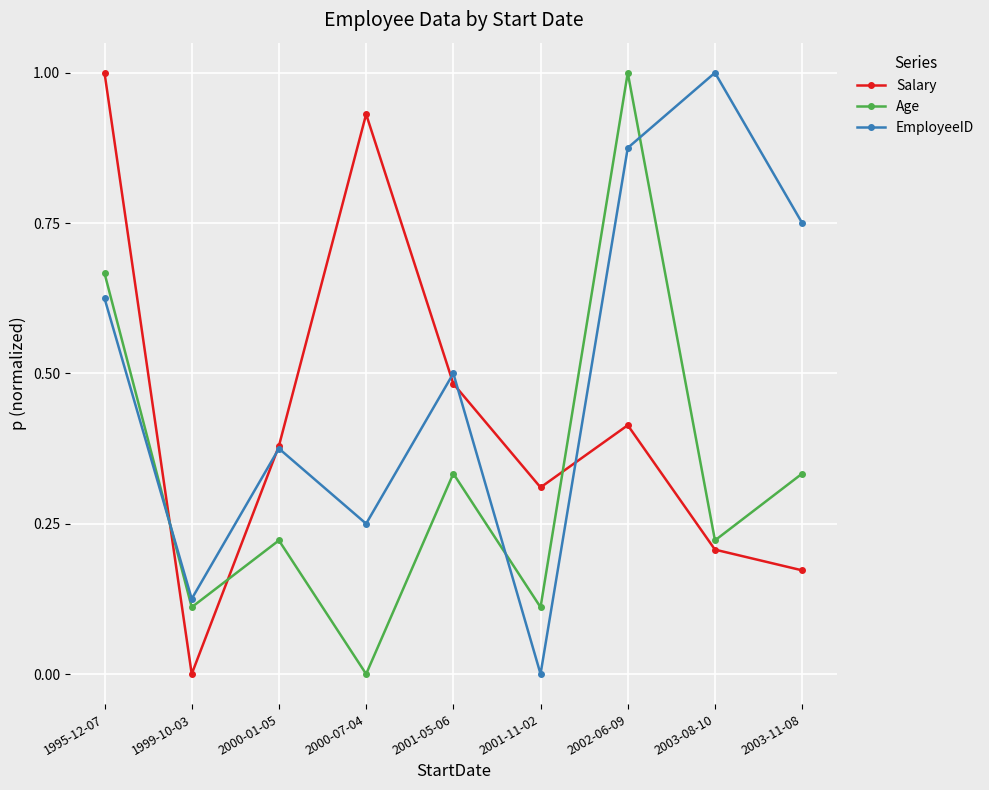

What is the label of the 6th point from the left?

2001-11-02